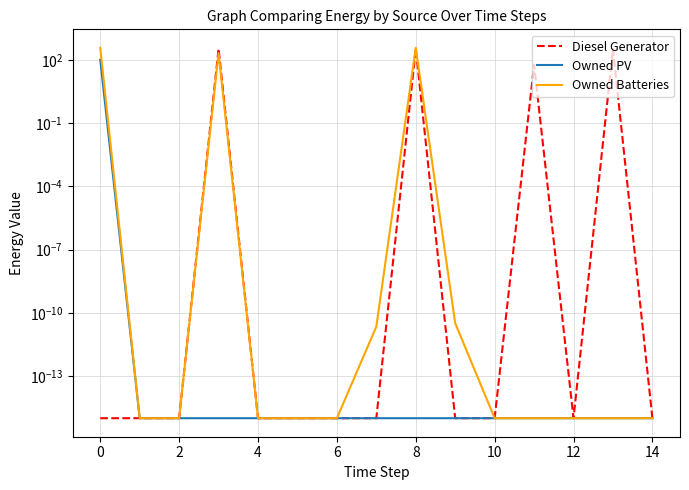

Between 0 and 10, which series saw the biggest shift?

Diesel Generator